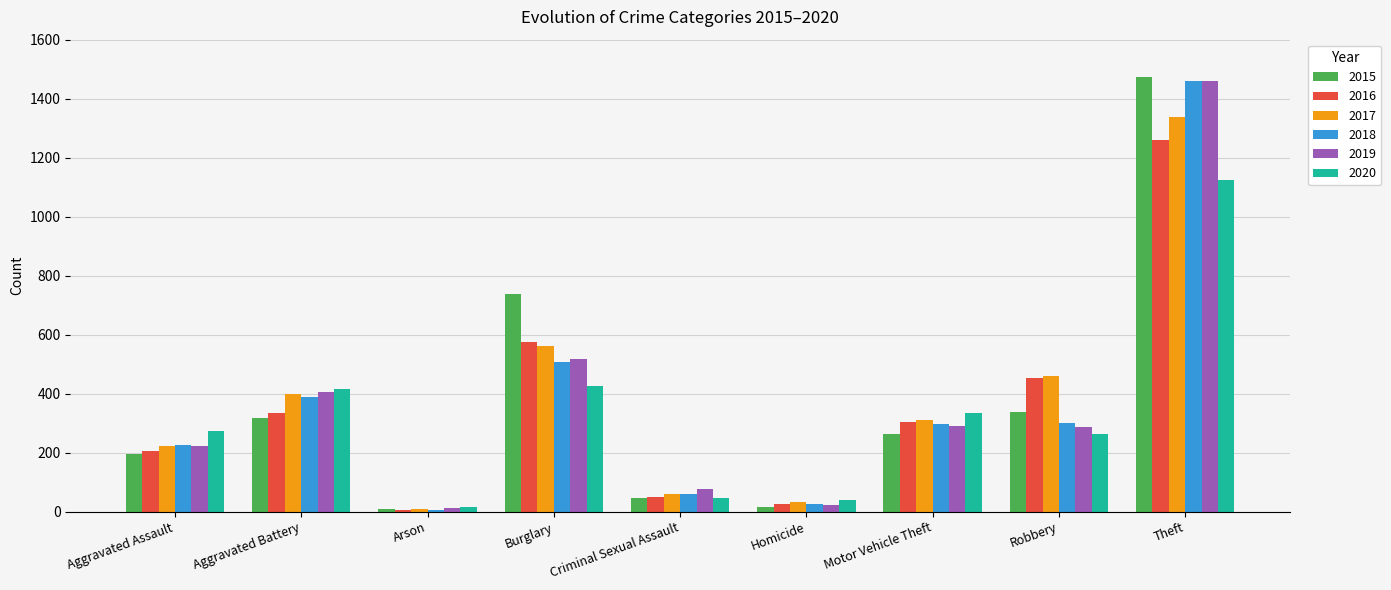

Count the number of categories in the chart.

9